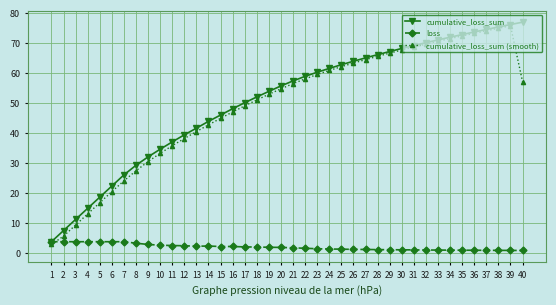

What is the maximum value shown in the chart?

76.8